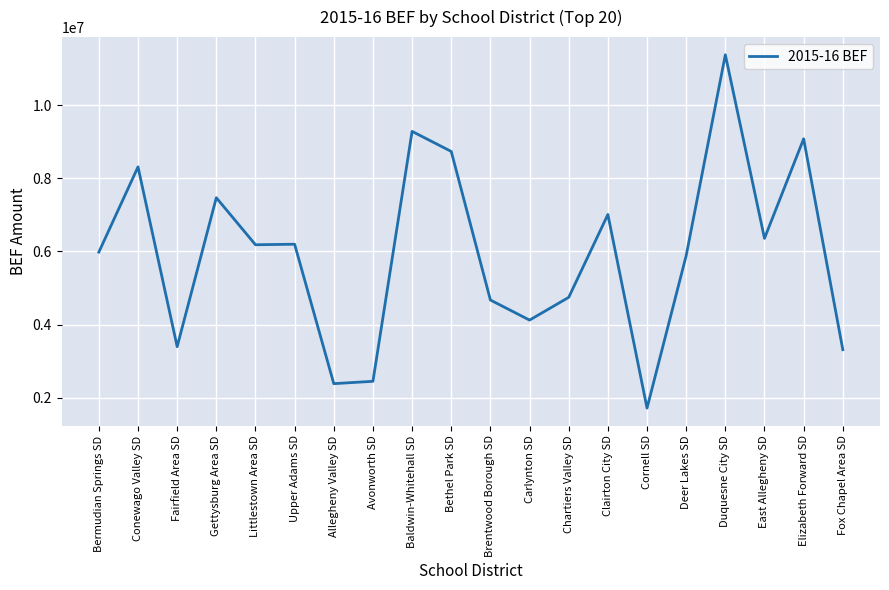

Count the number of values greater than 6181868.

10